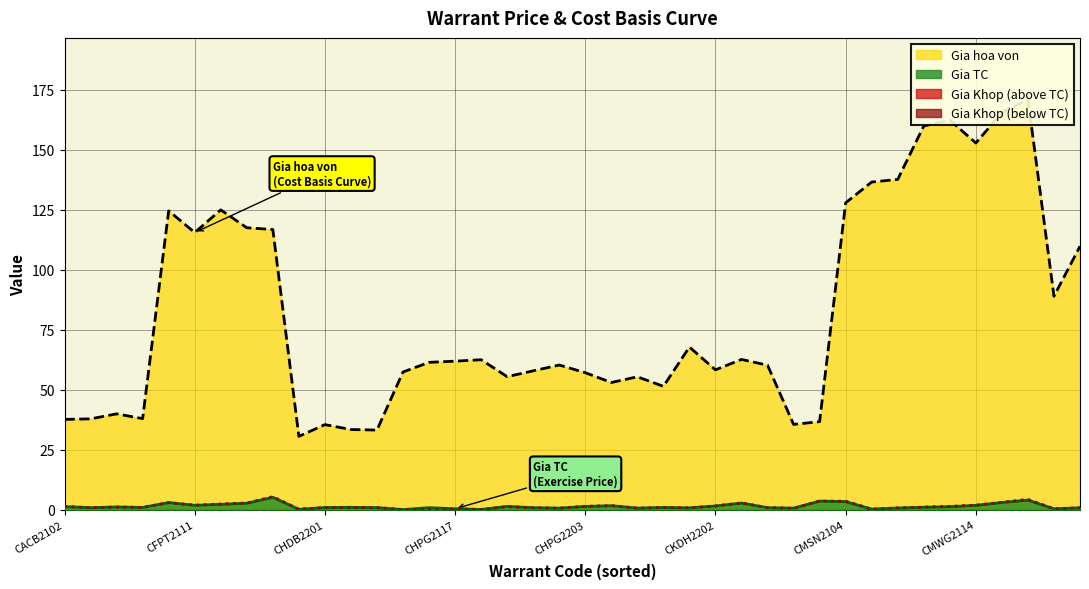

List the series in order of their peak value, highest first.

Gia hoa von, Gia Khop, Gia TC